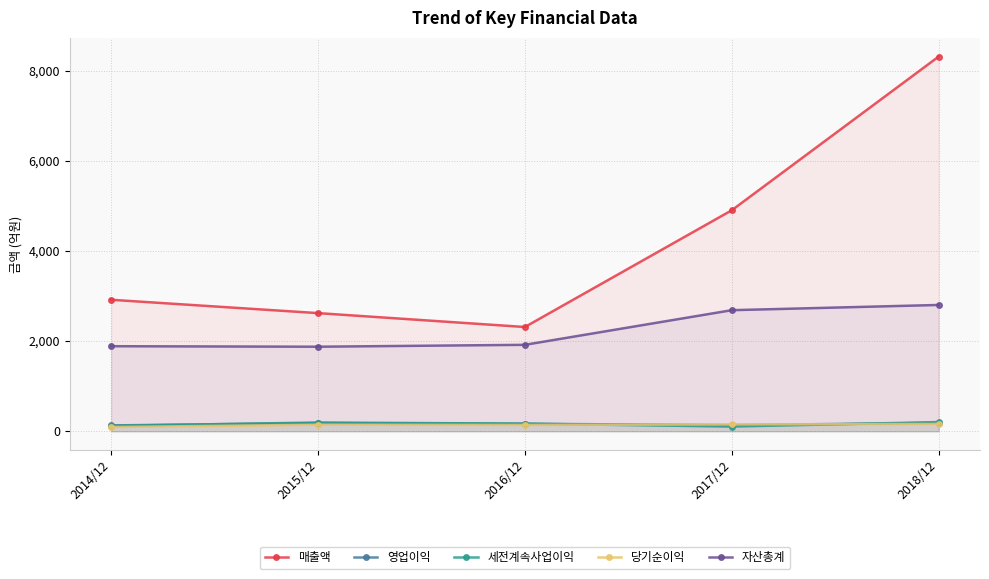

At which category is the sum across all series the highest?

2018/12